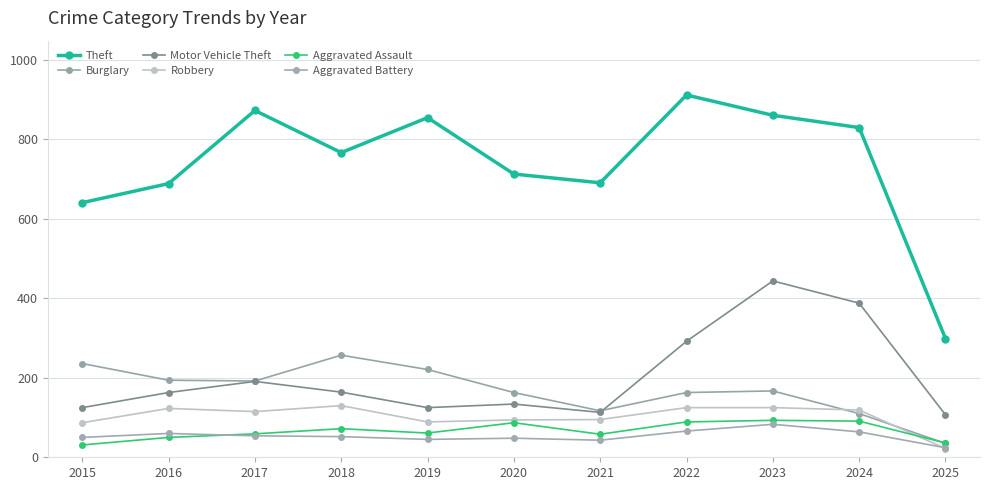

At which category is the sum across all series the highest?

2023